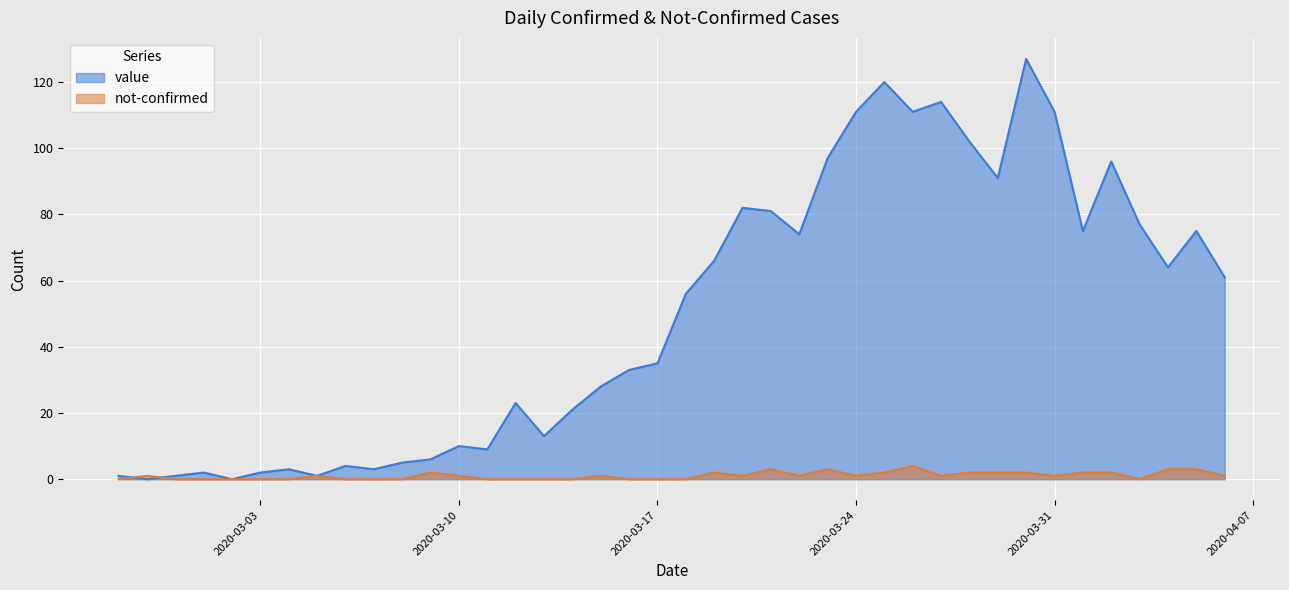

What is the difference between the highest and lowest values at 2020-03-01?

2